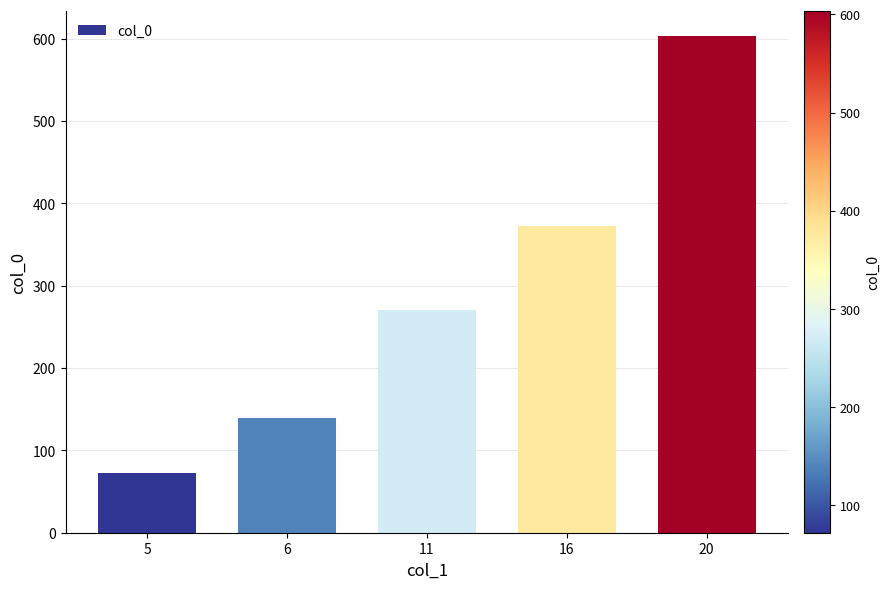

Which category has the lowest value across all series?

5